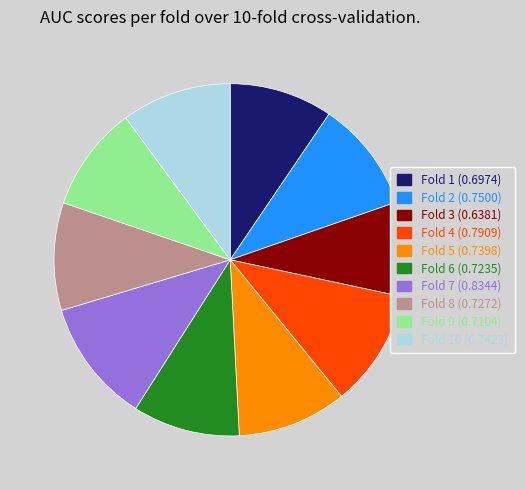

Is there any slice that represents more than half of the pie?

No